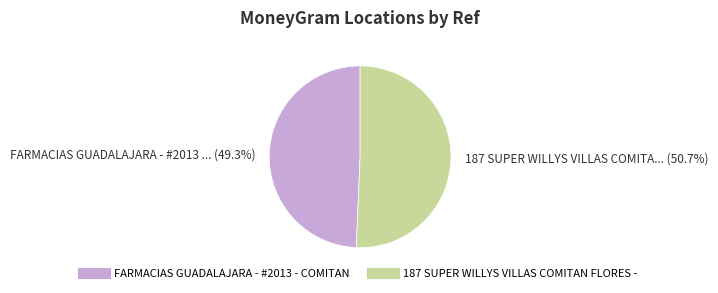

Does 187 SUPER WILLYS VILLAS COMITAN FLORES - account for over 50% of the chart?

Yes